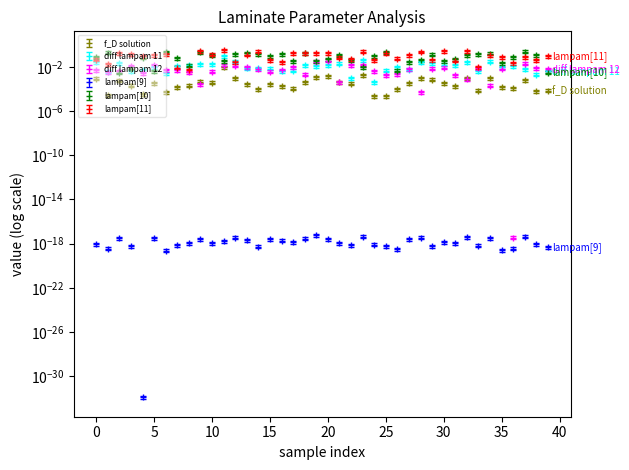

How many interior local valleys does the diff lampam 12 series have?

11